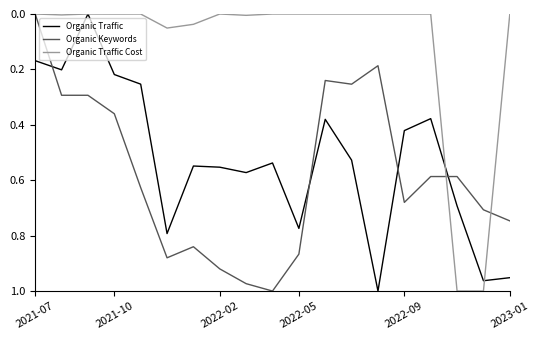

Which series has the largest total across all categories?

Organic Keywords